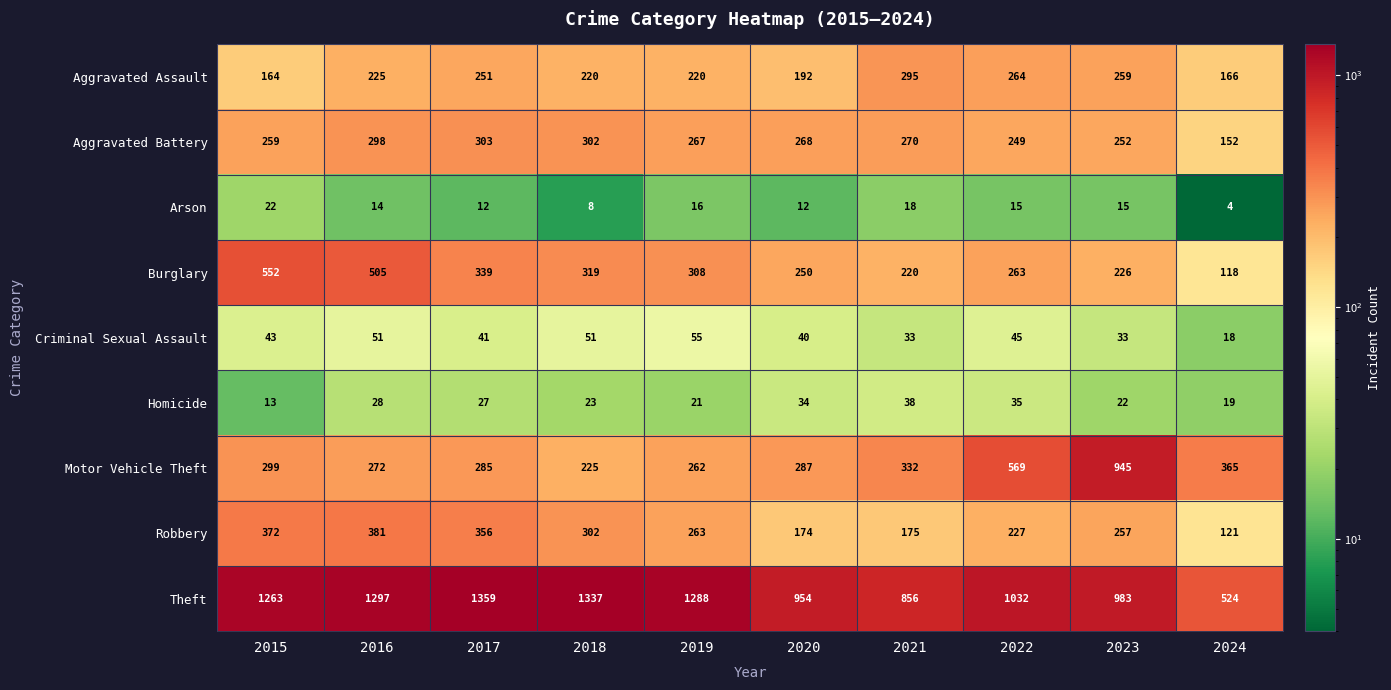

At how many categories does at least one series exceed 525?

9